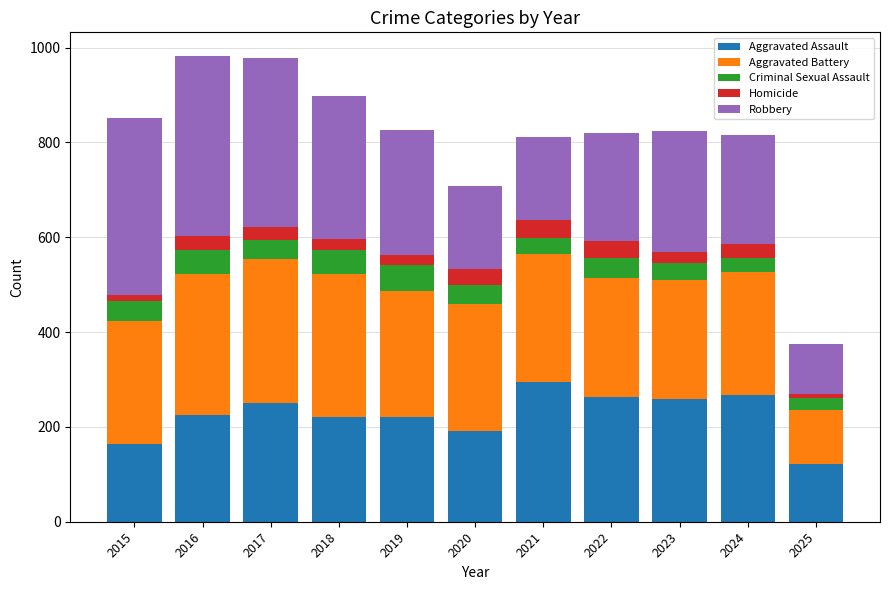

What is the total value across all series at 2022?

819